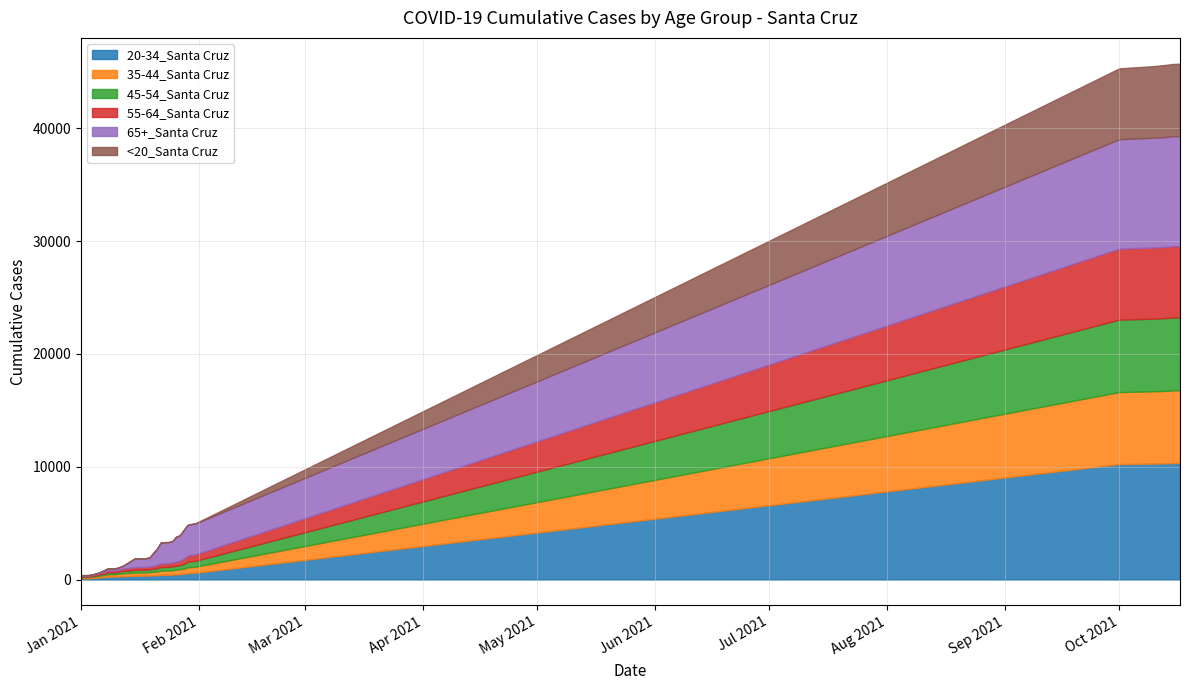

Is it true that 20-34_Santa Cruz equals 131 at 1/4/2021?

True